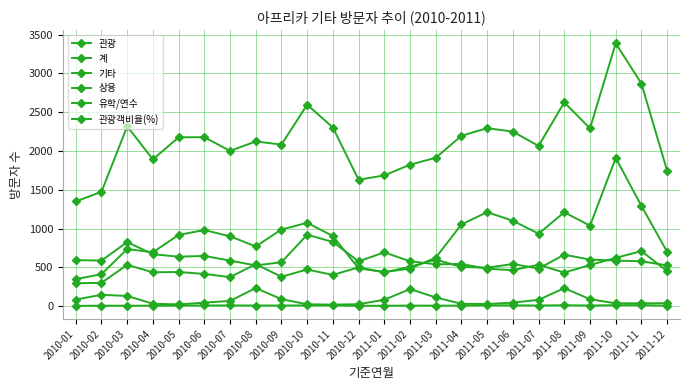

True or false: 기타 and 유학/연수 cross at least once.

False